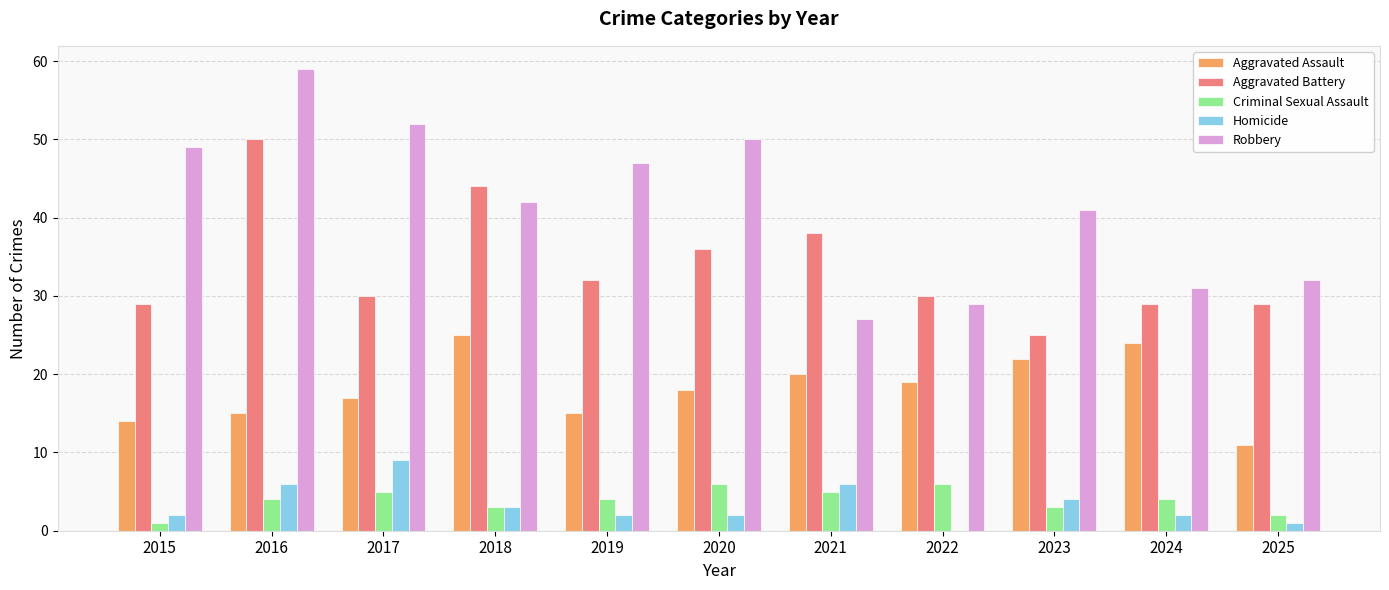

What is the approximate value of Criminal Sexual Assault at 2022?

6